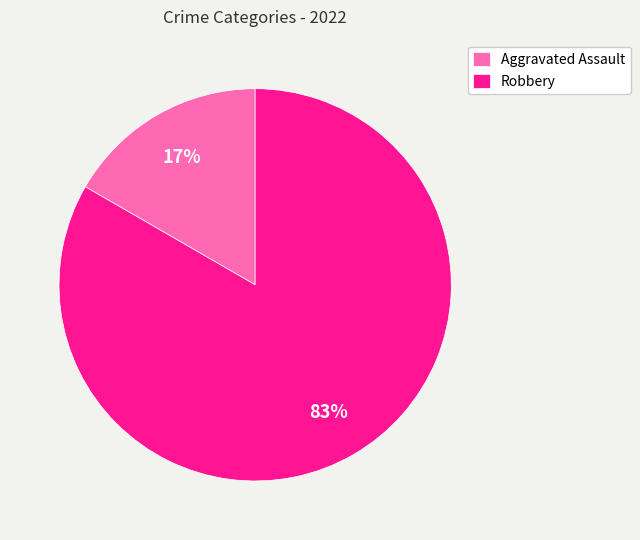

To the nearest percent, what portion does Aggravated Assault represent?

17%